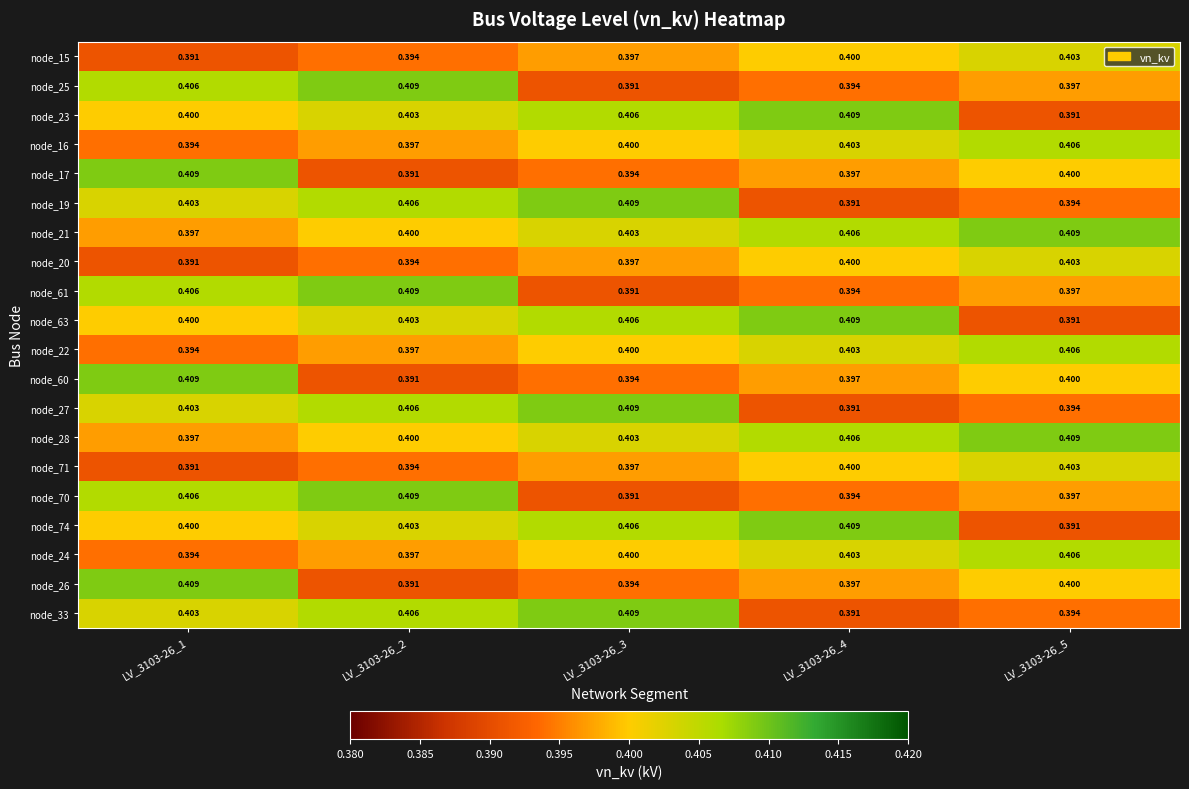

At which category is the sum across all series the highest?

LV_3103-26_1